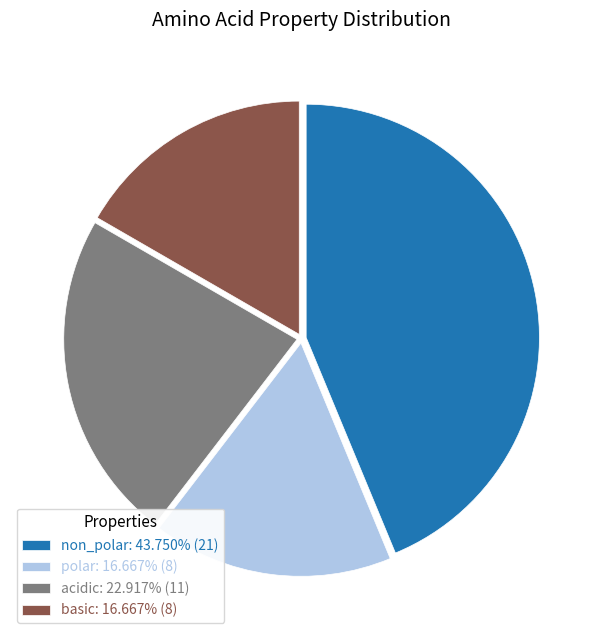

Do non_polar: 43.750% (21) and polar: 16.667% (8) together represent more than half of the pie?

Yes